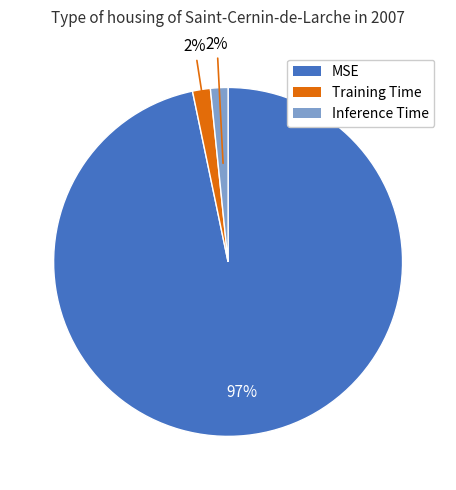

True or false: MSE accounts for 97% of the total.

True